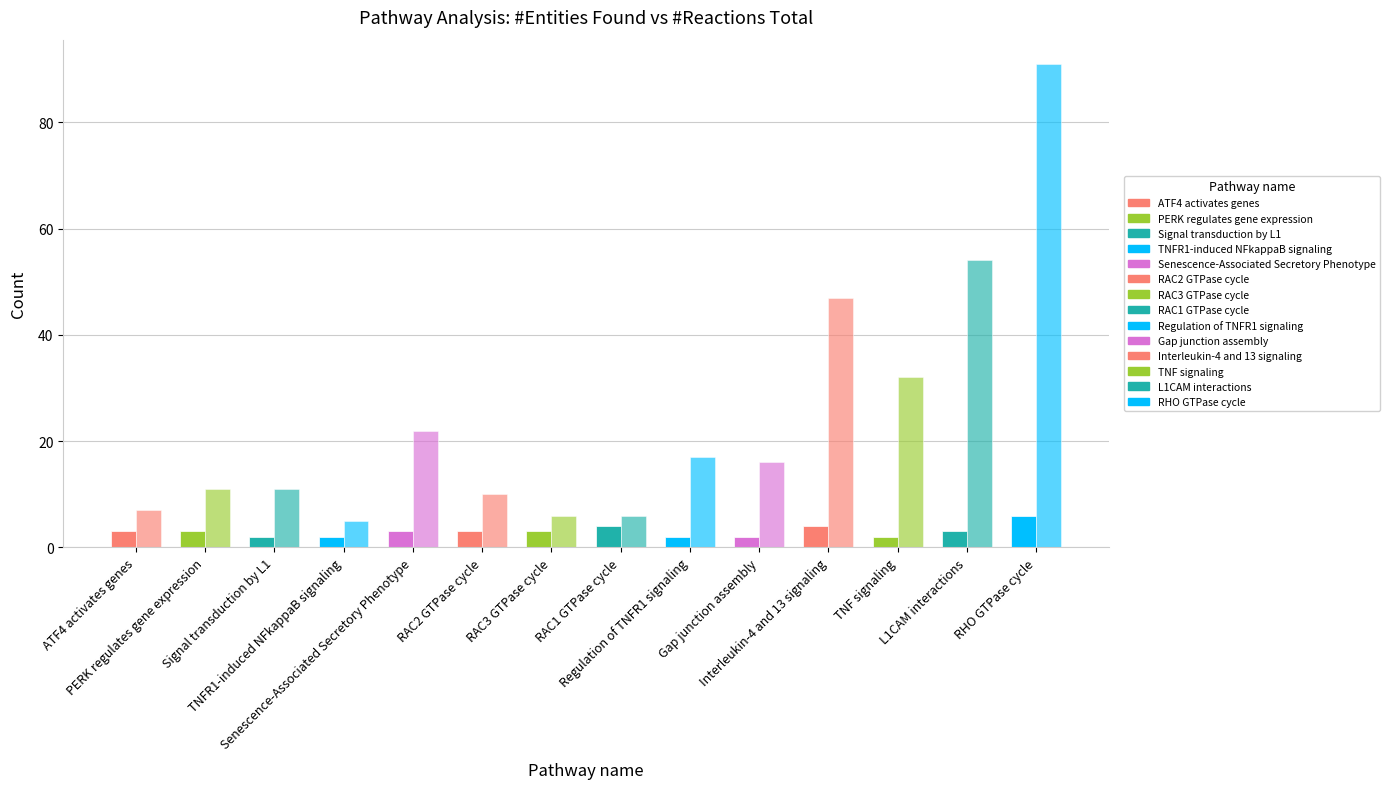

How many series are shown in this chart?

2